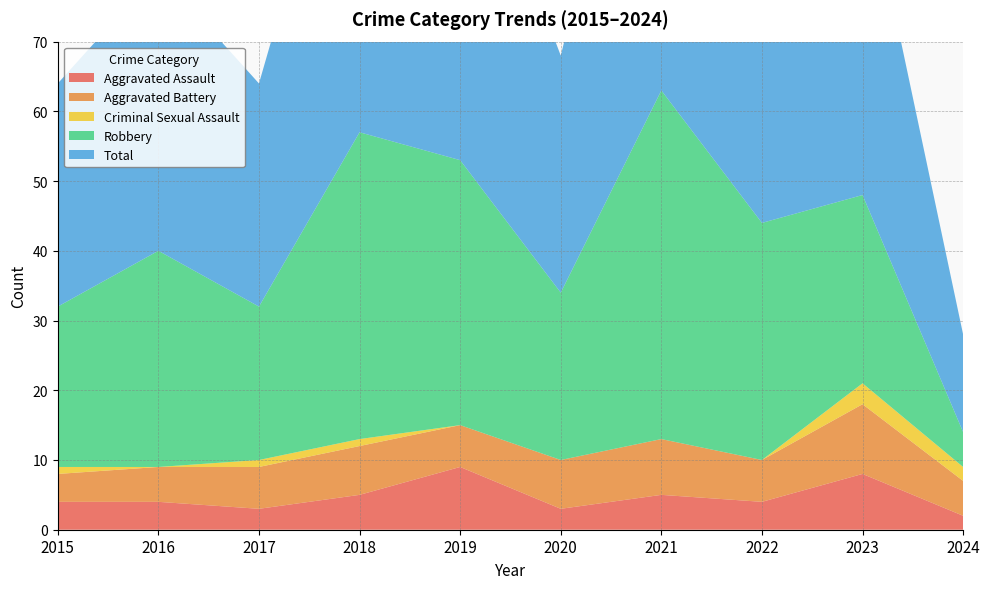

Reading left to right, list all the values displayed in this chart.

Aggravated Assault: 4	4	3	5	9	3	5	4	8	2
Aggravated Battery: 4	5	6	7	6	7	8	6	10	5
Criminal Sexual Assault: 1	0	1	1	0	0	0	0	3	2
Robbery: 23	31	22	44	38	24	50	34	27	5
Total: 32	40	32	57	53	34	63	44	48	14